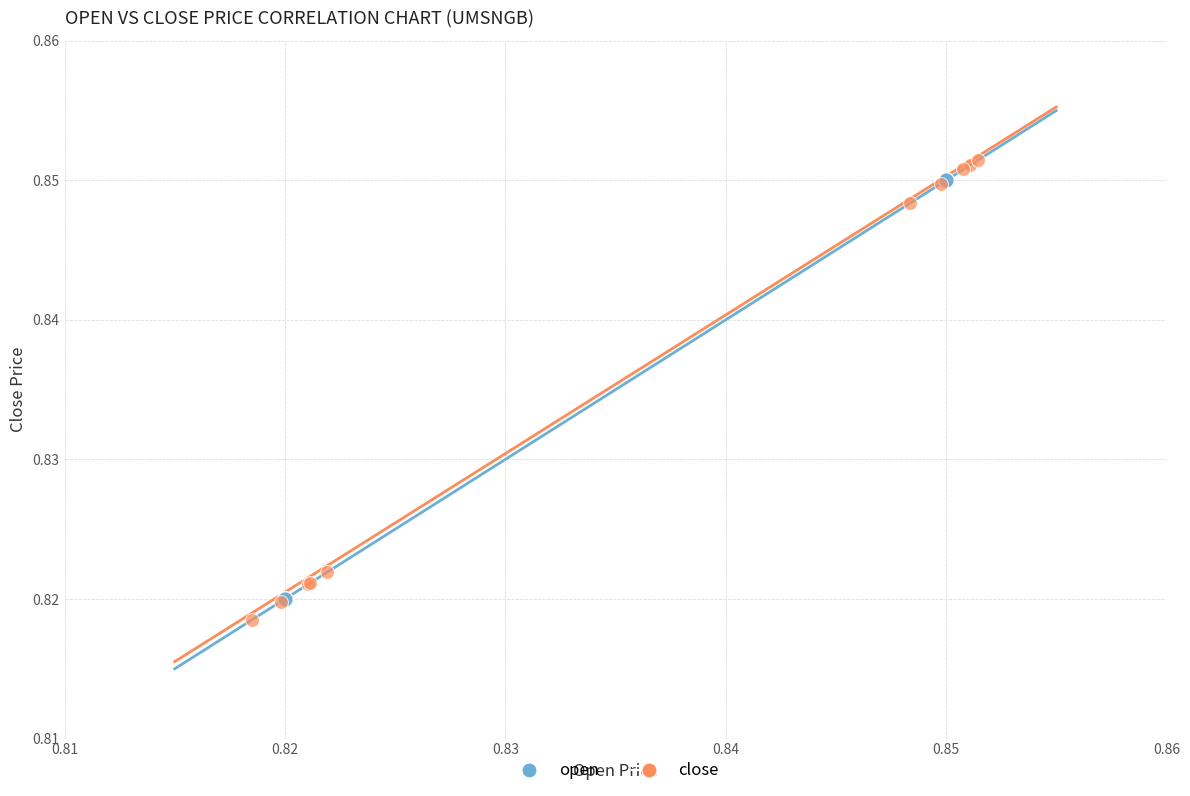

Which series has the widest spread of Y values?

close